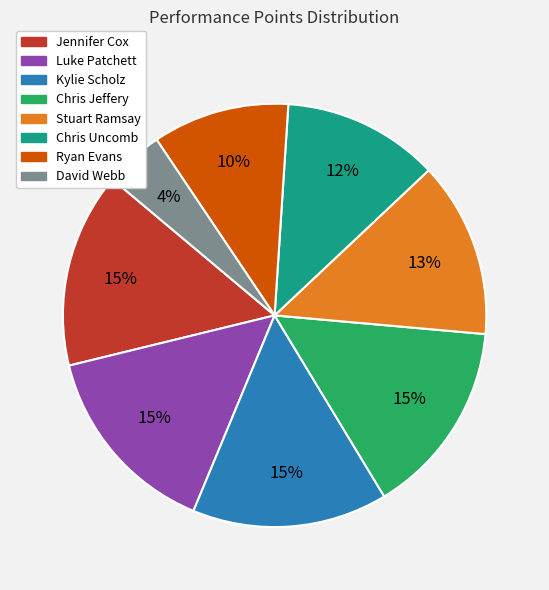

True or false: Chris Jeffery accounts for 21% of the total.

False